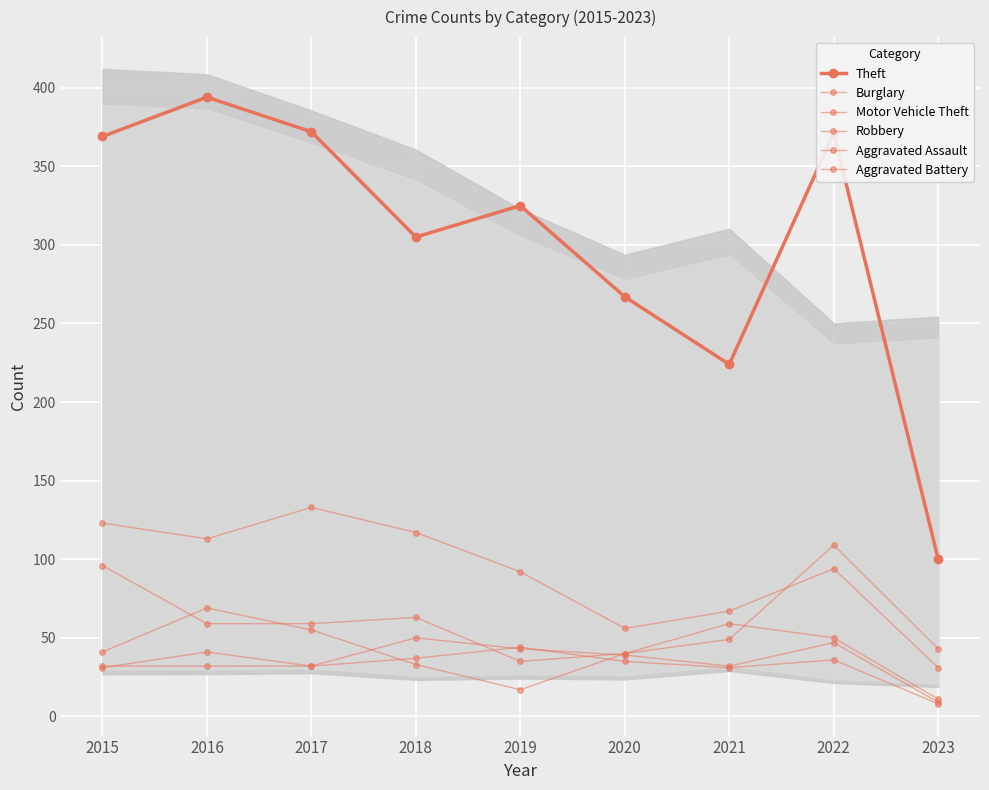

Rank the series by their maximum value, from lowest to highest.

Aggravated Battery, Aggravated Assault, Robbery, Motor Vehicle Theft, Burglary, Theft